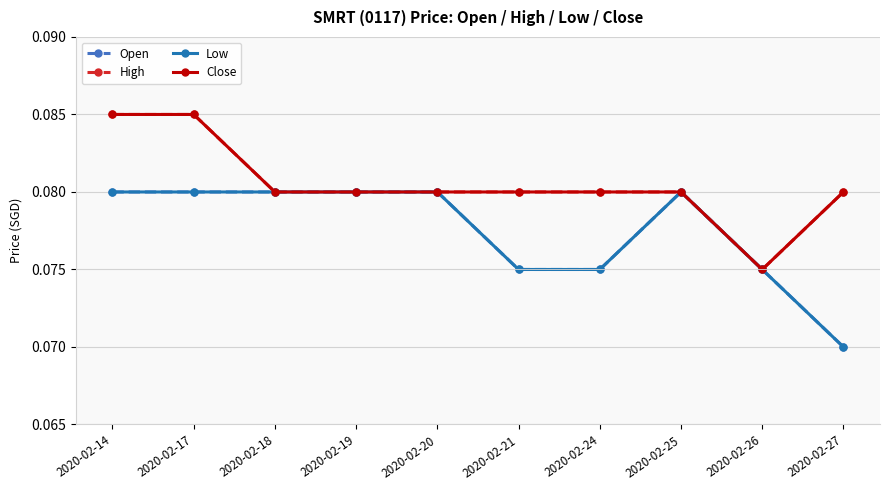

Is this an area chart (filled region under the line)?

No